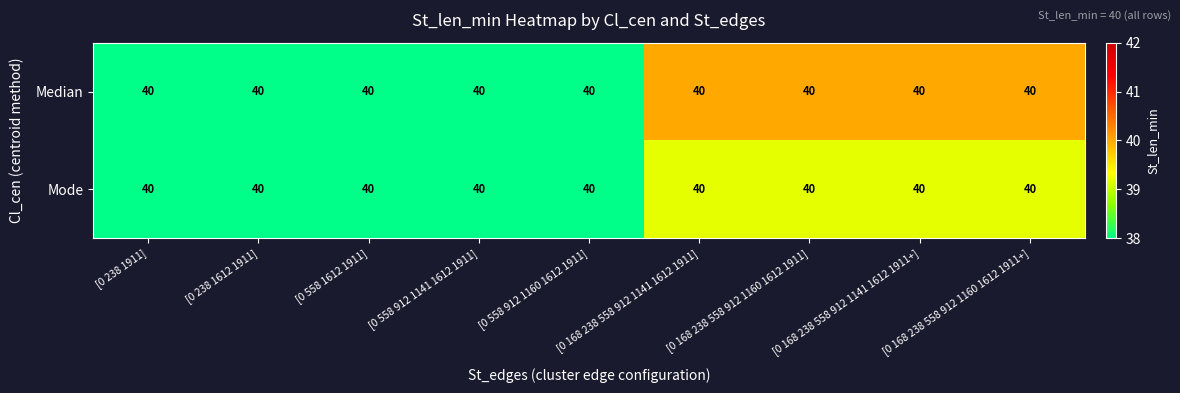

Rank the series at [0 168 238 558 912 1141 1612 1911+] from highest to lowest value.

Median, Mode